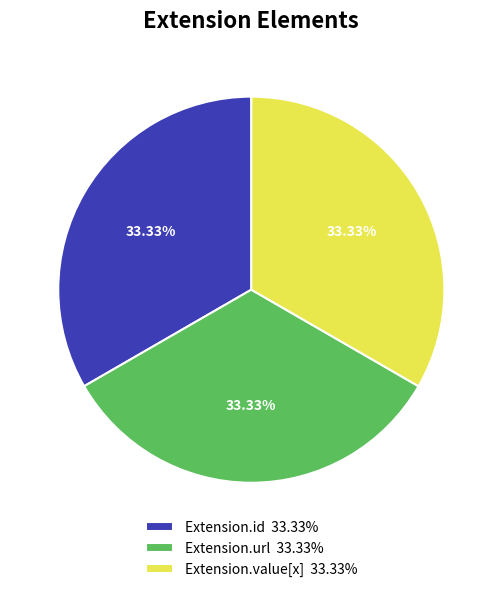

How many slices are in this pie chart?

3